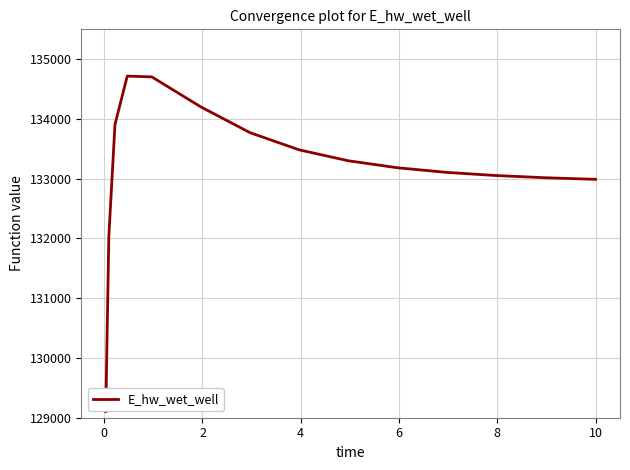

What is the greatest value displayed?

134717.4